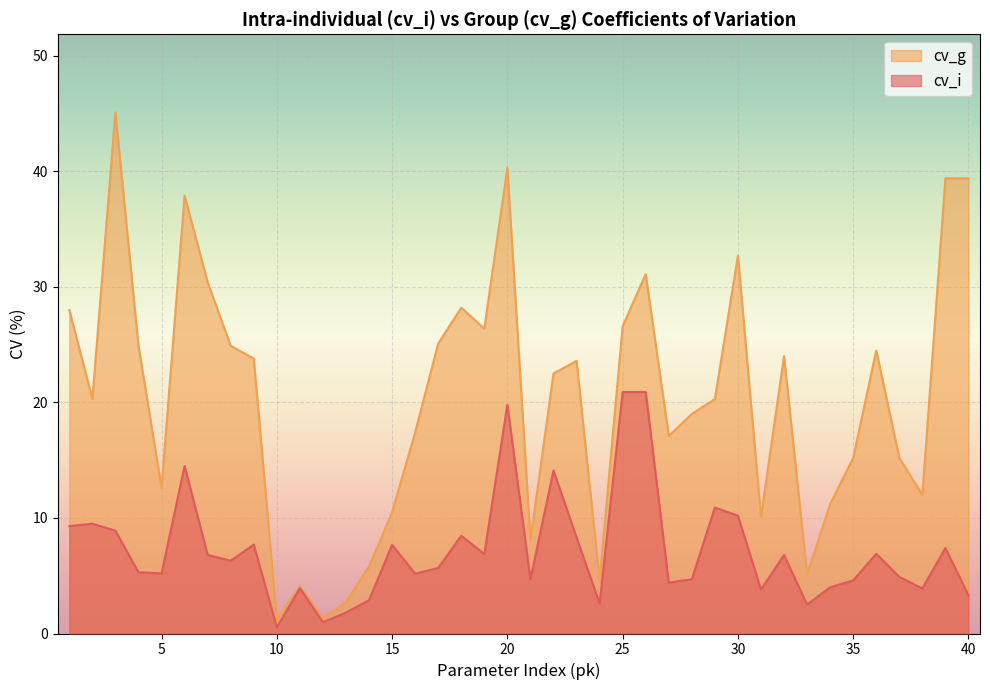

True or false: cv_g and cv_i intersect in this chart.

False